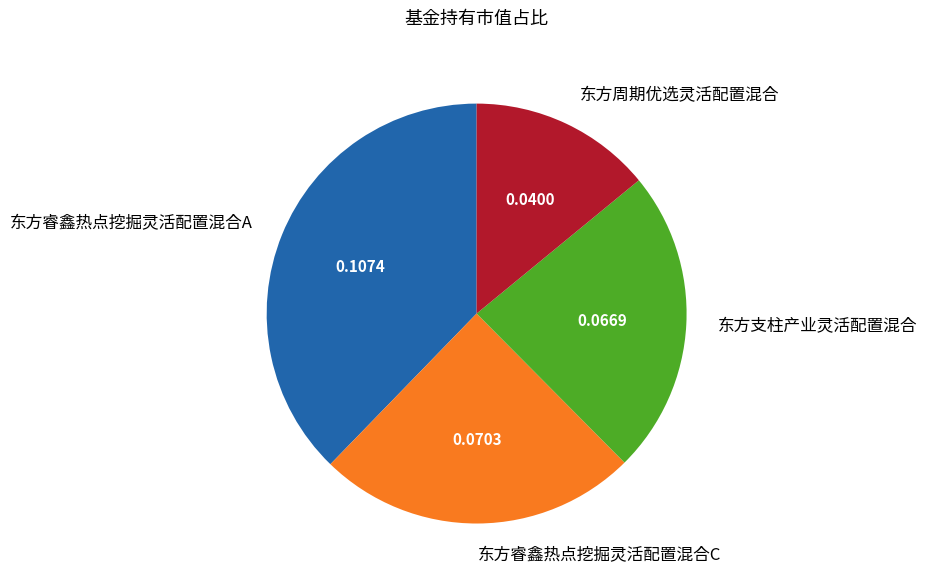

Is the sum of 东方支柱产业灵活配置混合 and 东方周期优选灵活配置混合 greater than half?

No